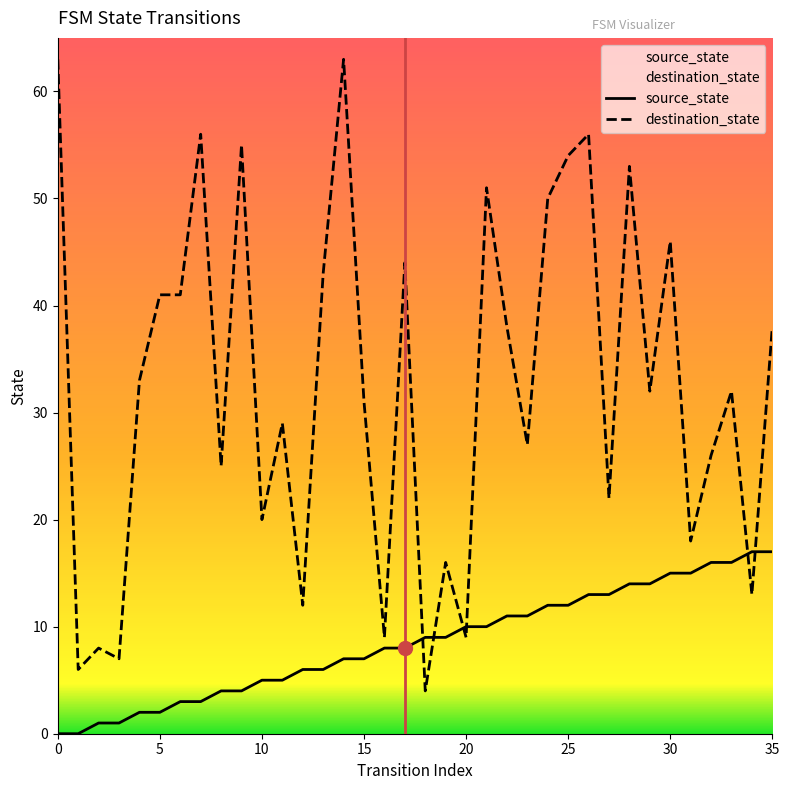

Where does the source_state series first go above 9?

20